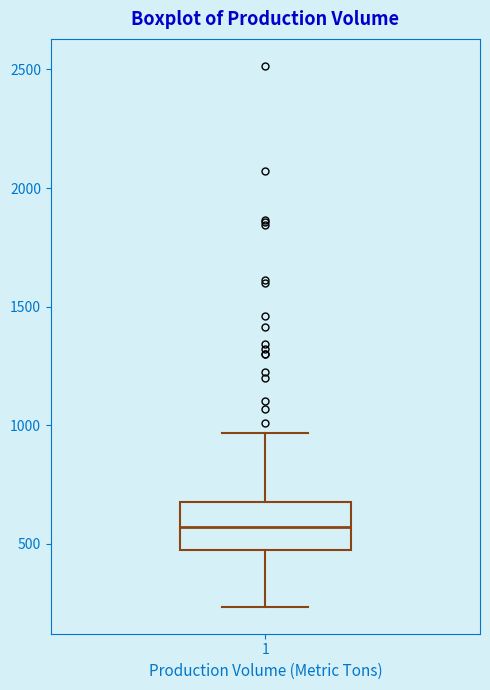

Transcribe this box plot: give where the median line is, the range the box spans, and where the two whiskers end, as read against the y-axis. The values are not printed on the chart, so give them approximately, as read against the axis.

median 550, box 450 to 700, whiskers 250 to 950